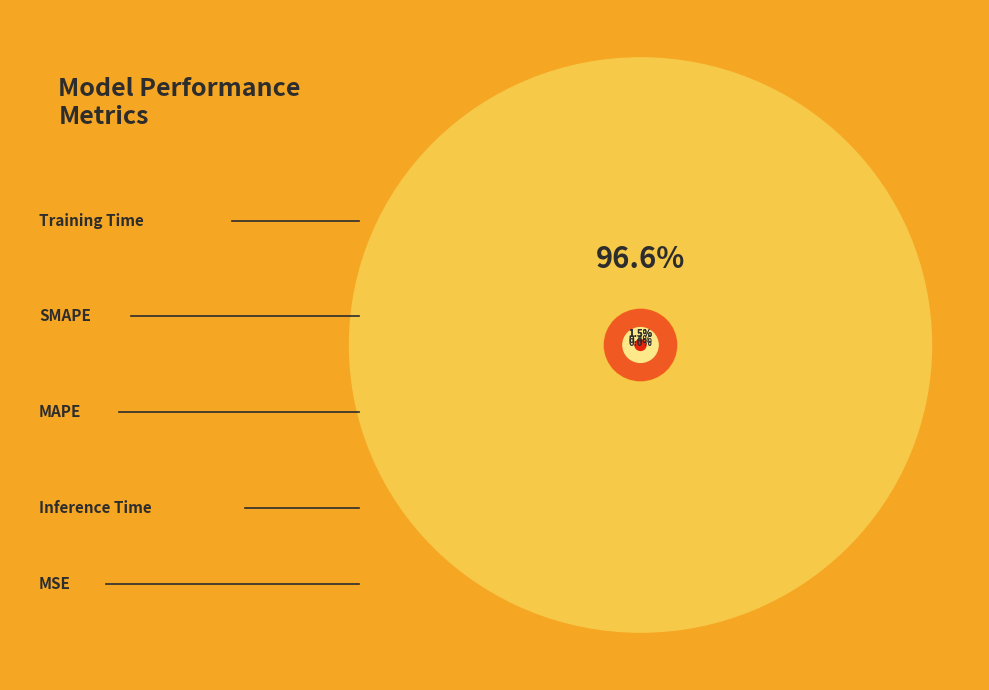

What is the change in value from MSE to Training Time?

+2.2